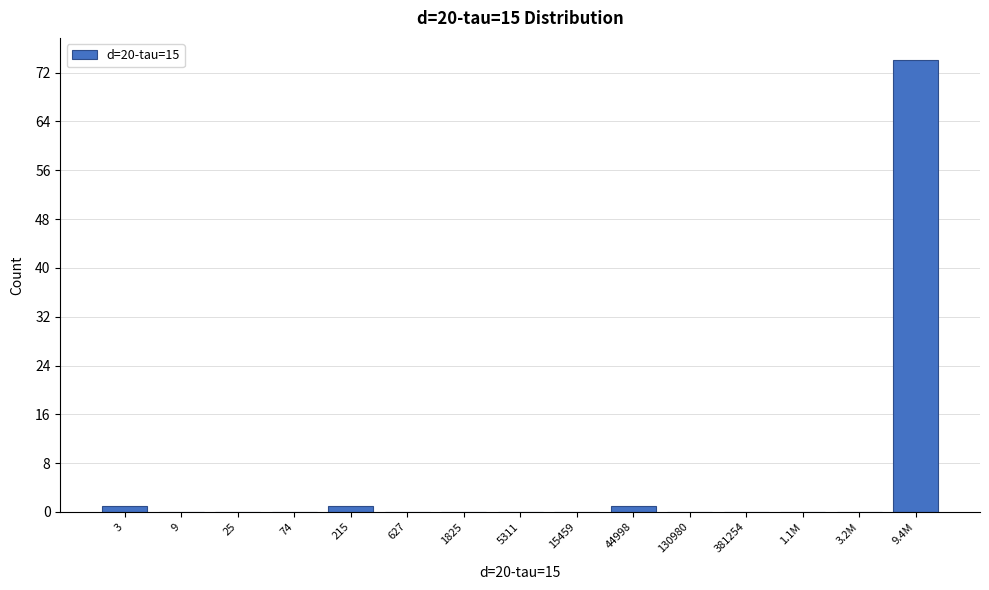

Reading left to right, transcribe all the data shown in this chart.

3=1	9=0	25=0	74=0	215=1	627=0	1825=0	5311=0	15459=0	44998=1	130980=0	381254=0	1.1M=0	3.2M=0	9.4M=74